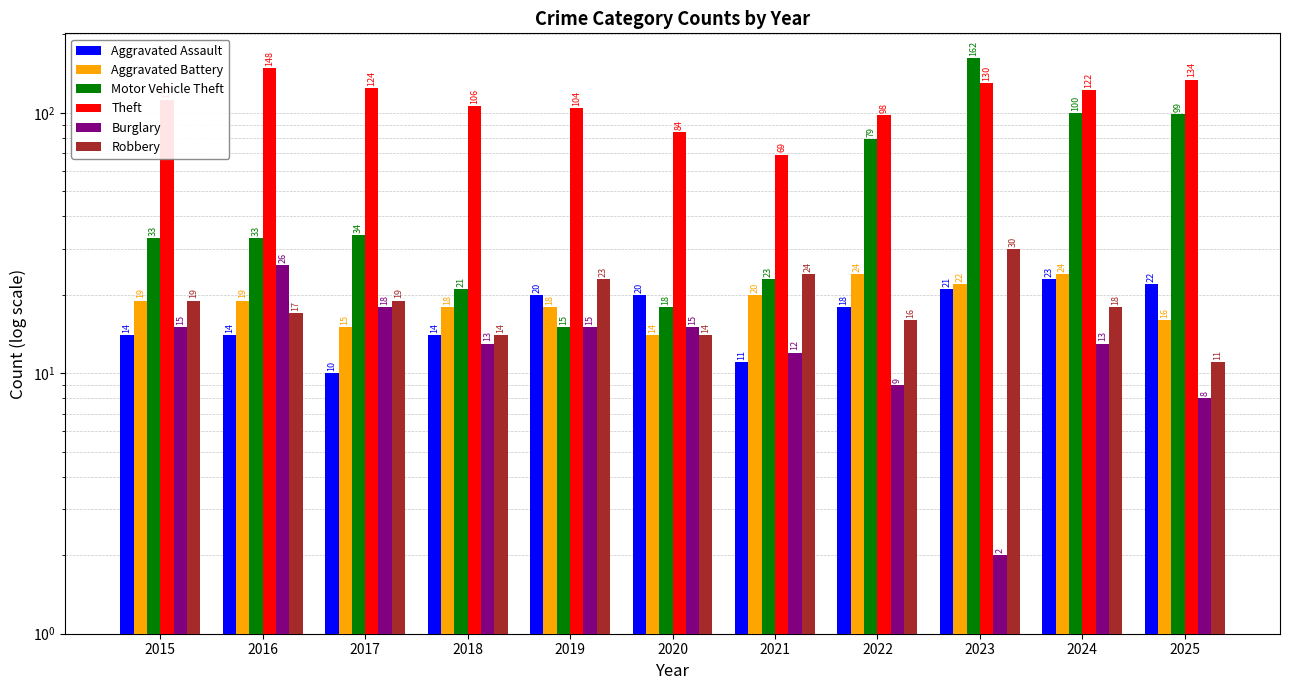

What is the difference between the maximum and minimum values in the Motor Vehicle Theft series?

147